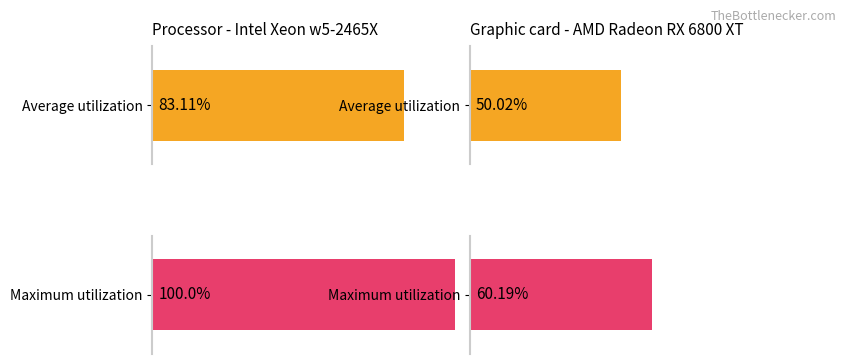

Is it true that Maximum utilization equals 0.2 at California?

False